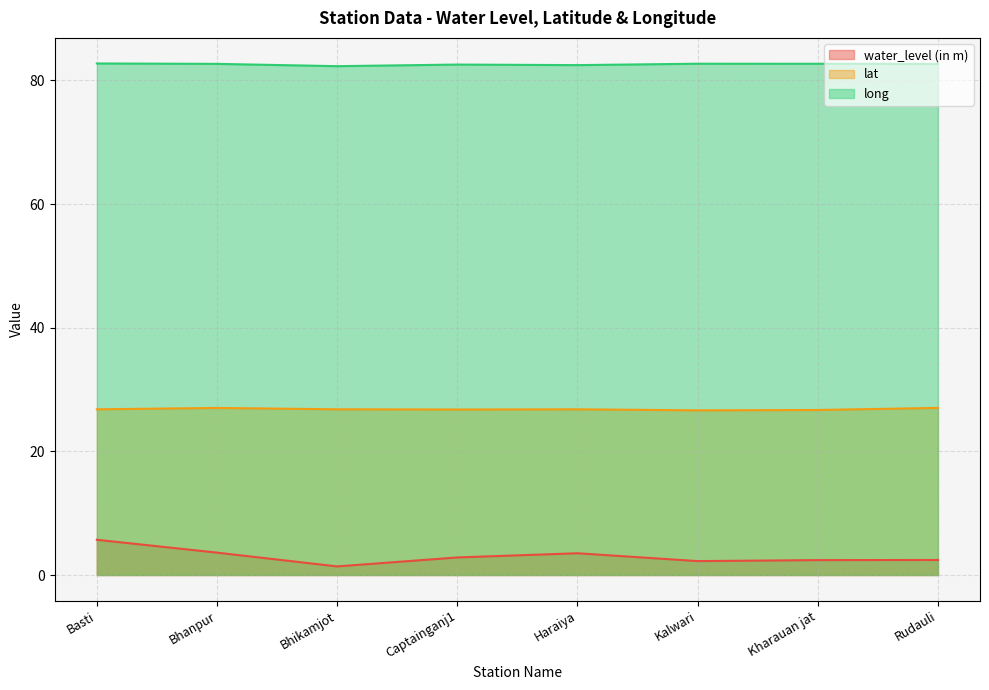

Rank the series by their maximum value, from lowest to highest.

water_level (in m), lat, long